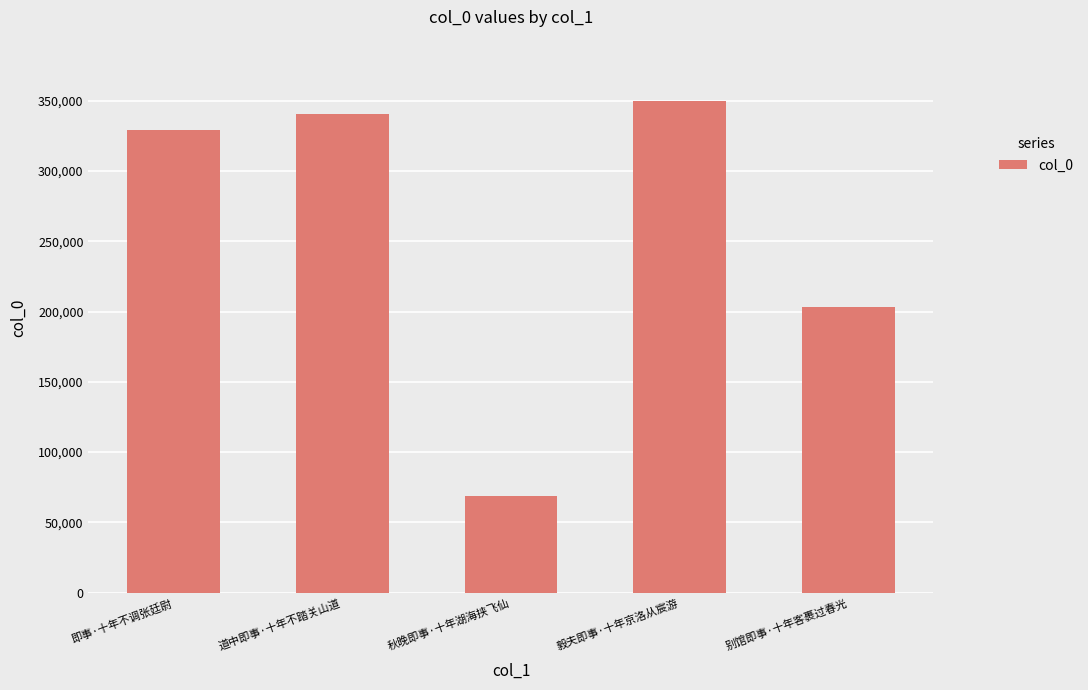

How many values are below 329029?

2